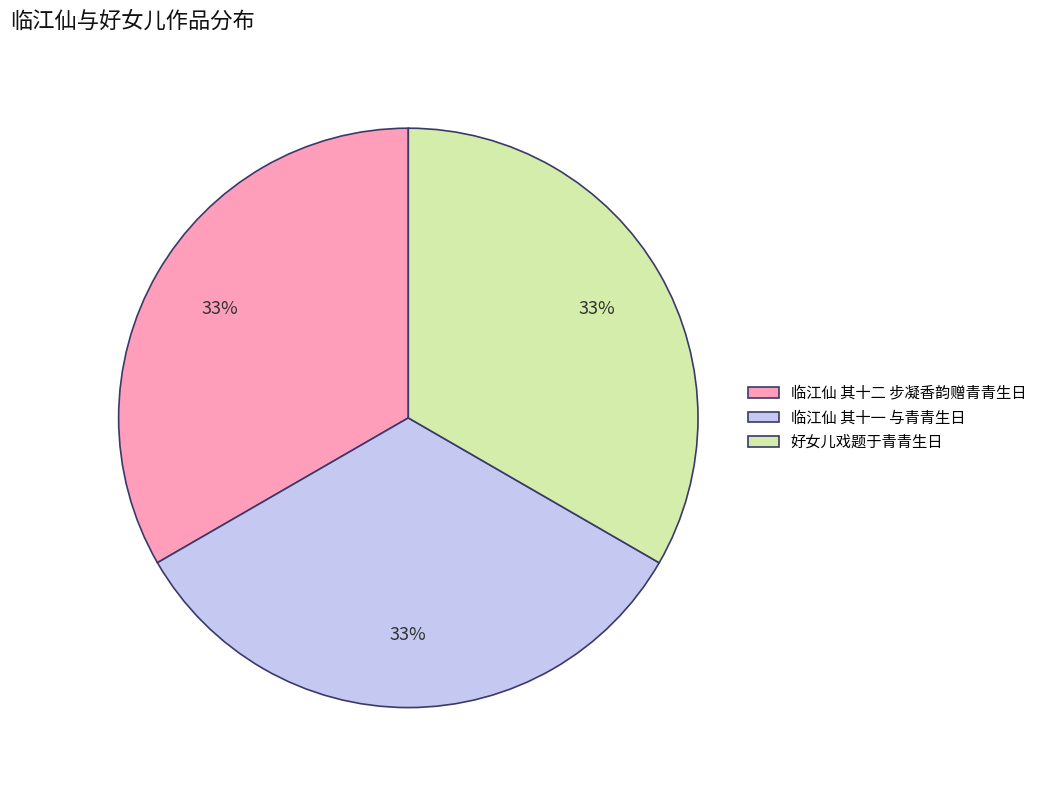

Do 好女儿戏题于青青生日 and 临江仙 其十二 步凝香韵赠青青生日 together represent more than half of the pie?

Yes